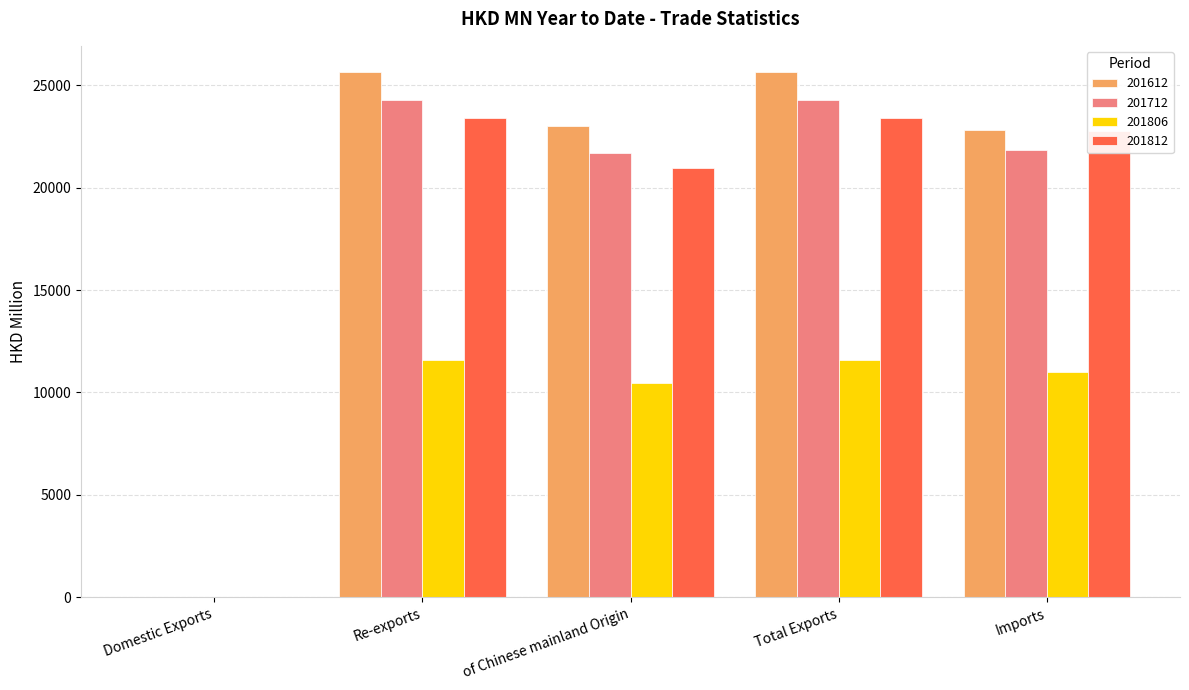

How many groups of bars are there?

5